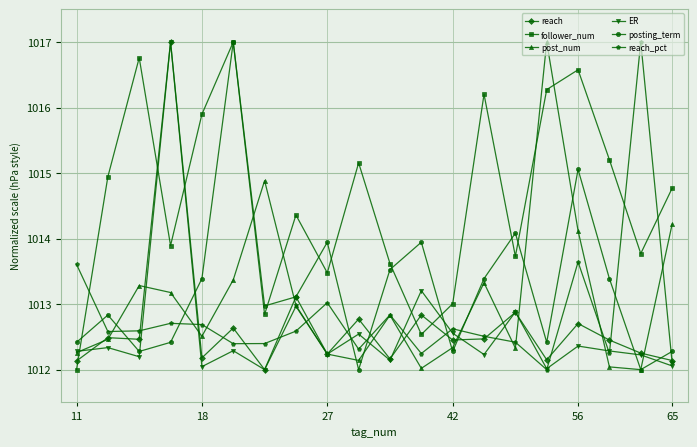

What is the greatest value displayed?

1017.0